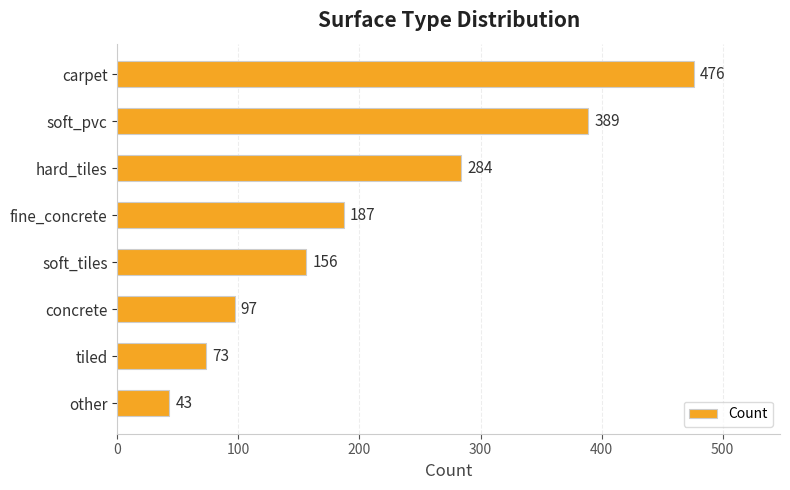

Reading top to bottom, what are all the values shown in this chart?

carpet=476	soft_pvc=389	hard_tiles=284	fine_concrete=187	soft_tiles=156	concrete=97	tiled=73	other=43